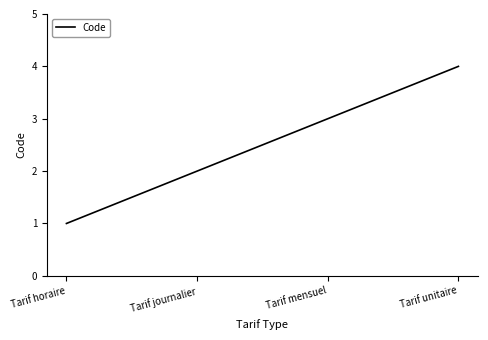

Where is the data nearest to the value 2?

Tarif journalier